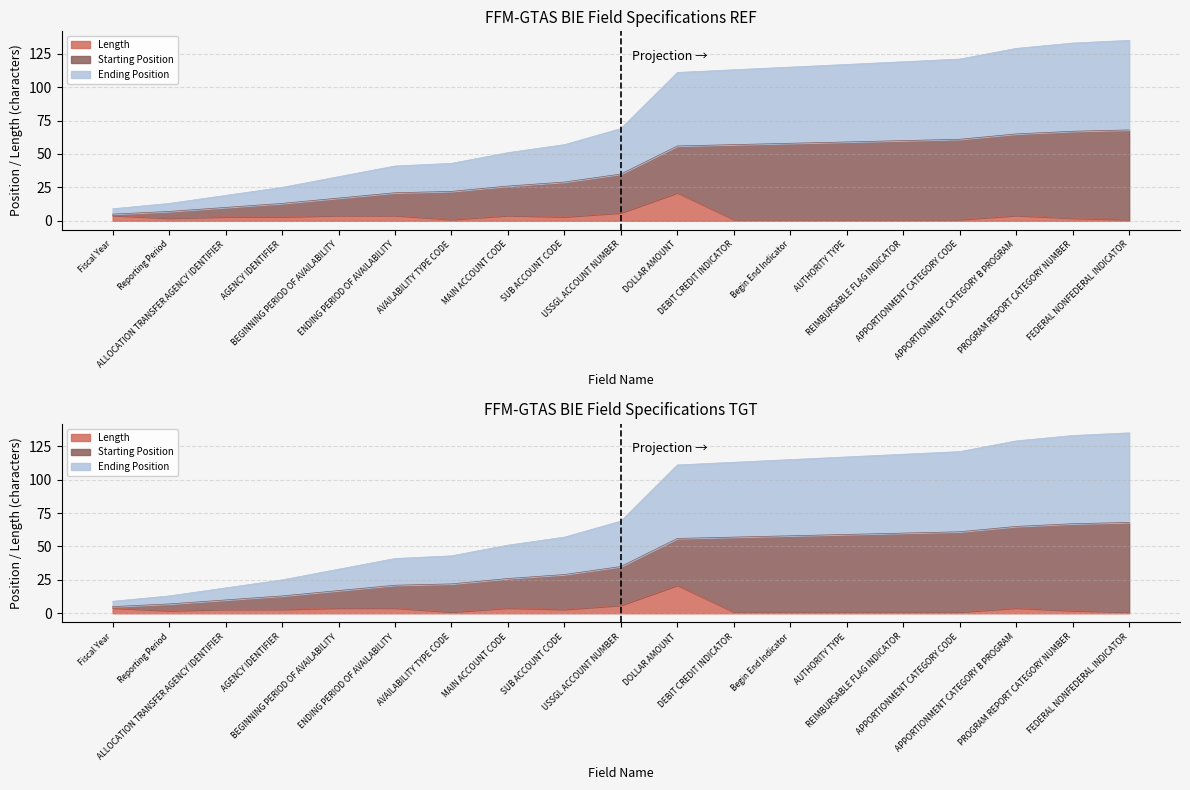

Reading left to right, what are all the values shown in this chart?

Length: 4	2	3	3	4	4	1	4	3	6	21	1	1	1	1	1	4	2	1
Starting Position: 5	7	10	13	17	21	22	26	29	35	56	57	58	59	60	61	65	67	68
Ending Position: 9	13	19	25	33	41	43	51	57	69	111	113	115	117	119	121	129	133	135